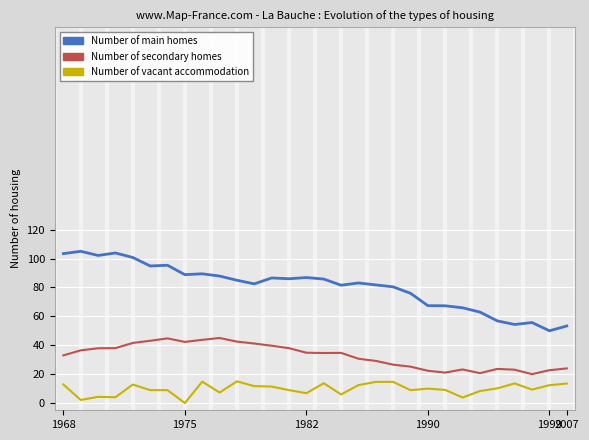

True or false: Number of secondary homes and Number of main homes cross at least once.

False